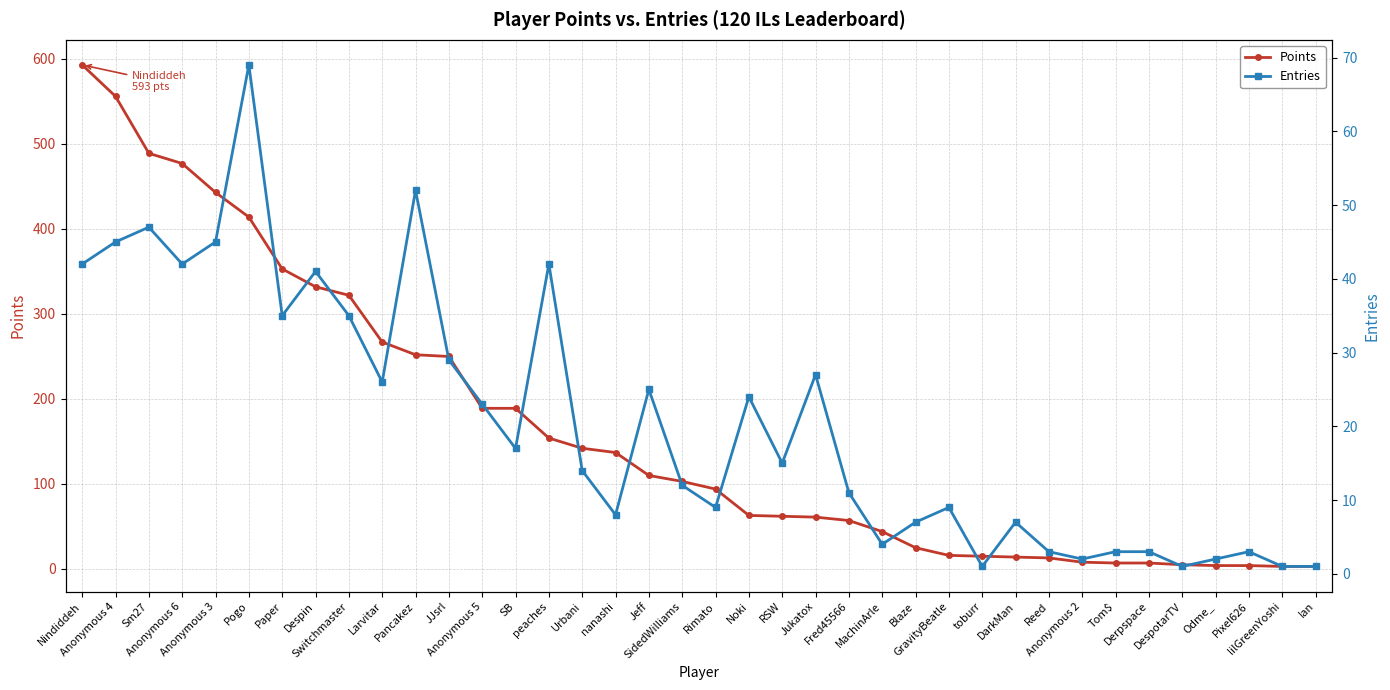

At which category does the chart reach its peak across all series?

Nindiddeh